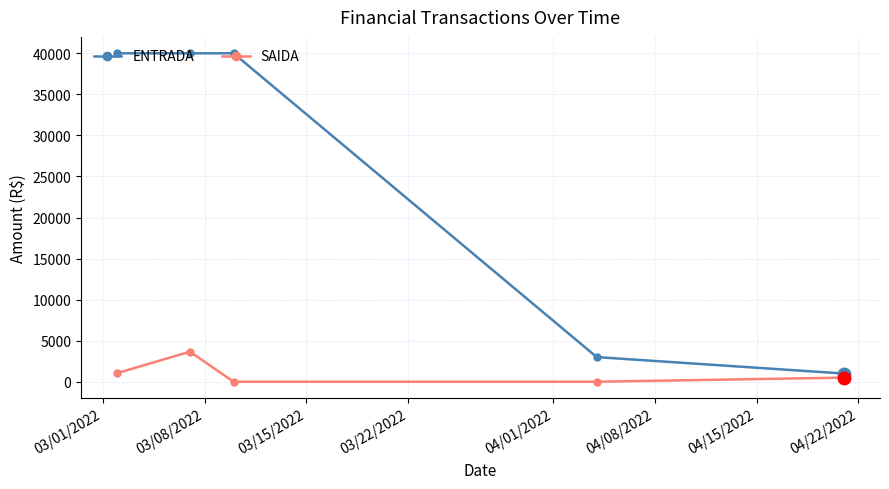

What is the value of the SAIDA point at the 2nd from the left?

3660.3